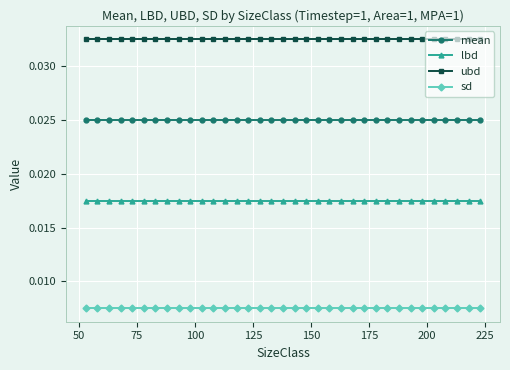

List the series in order of their peak value, lowest first.

sd, lbd, mean, ubd